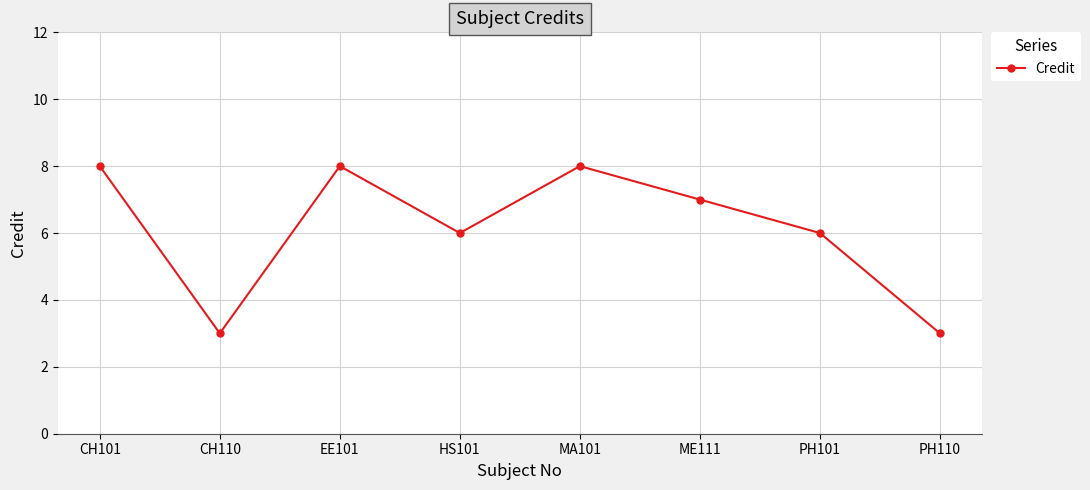

Between ME111 and PH110, which is larger?

ME111